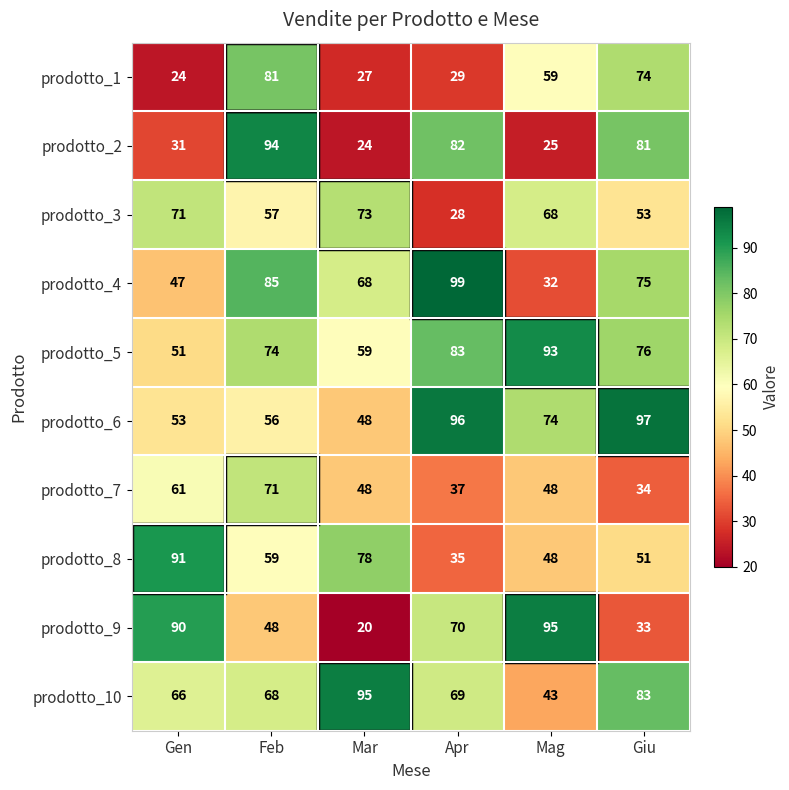

What value does the prodotto_7 series have at Giu, to the nearest 10?

30